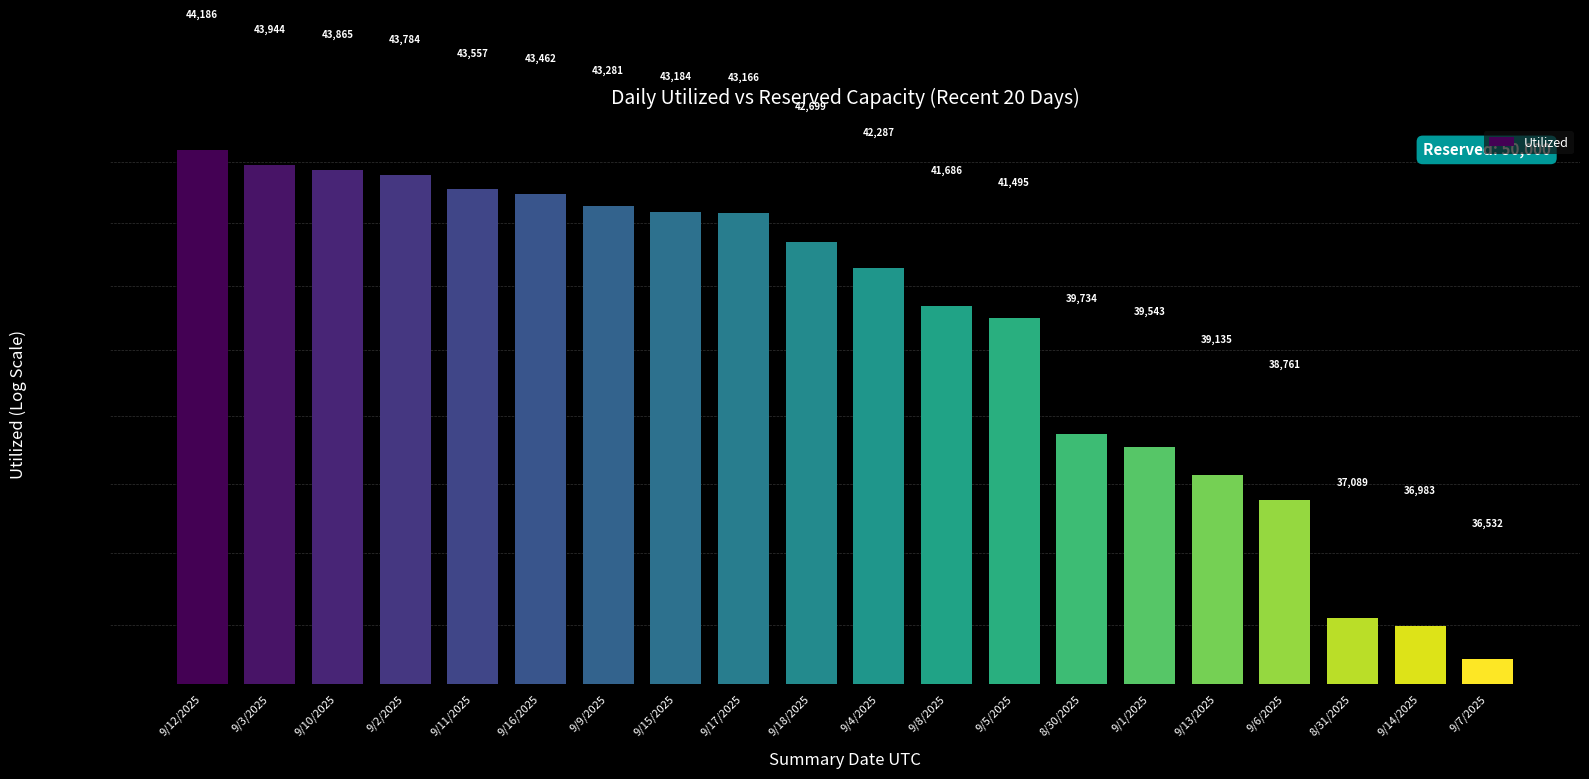

What is the minimum value shown in the chart?

36532